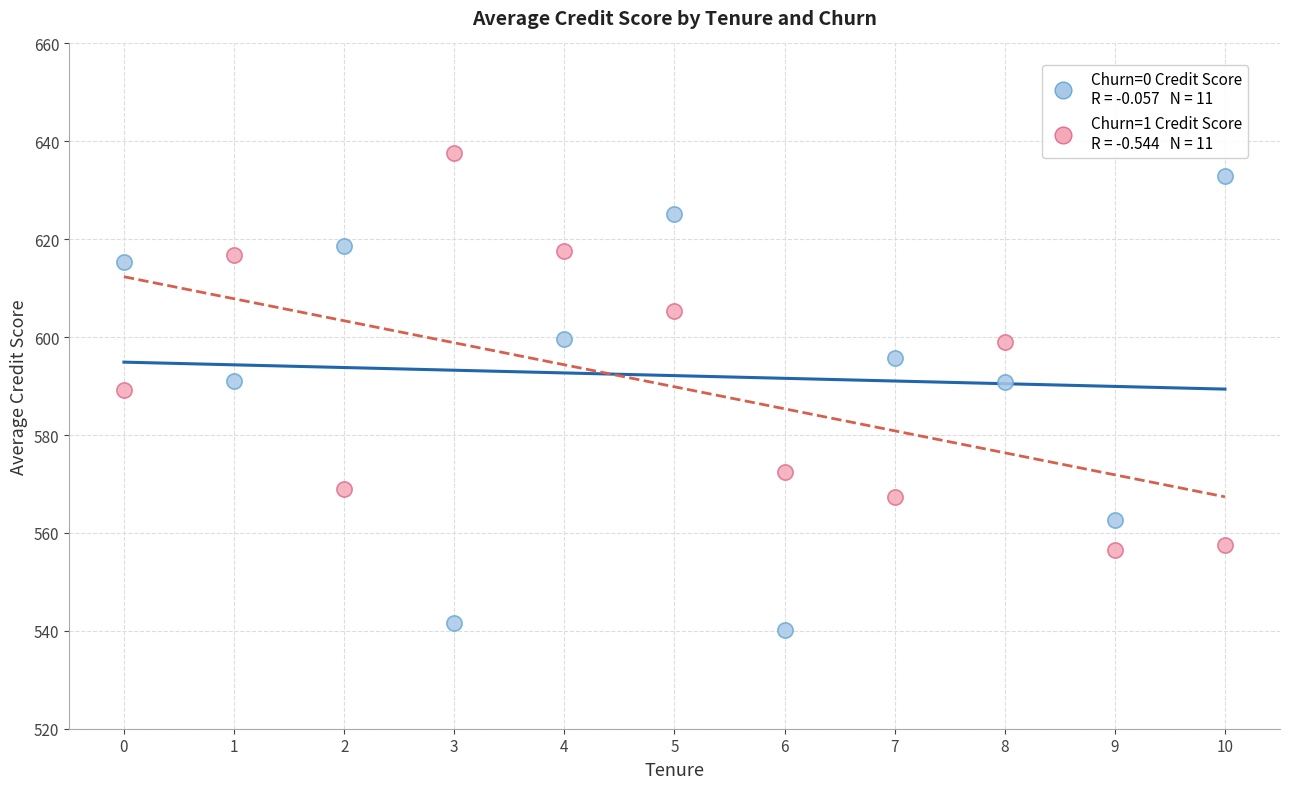

Across all data points, what is the range of Y values (max minus min)?

97.4